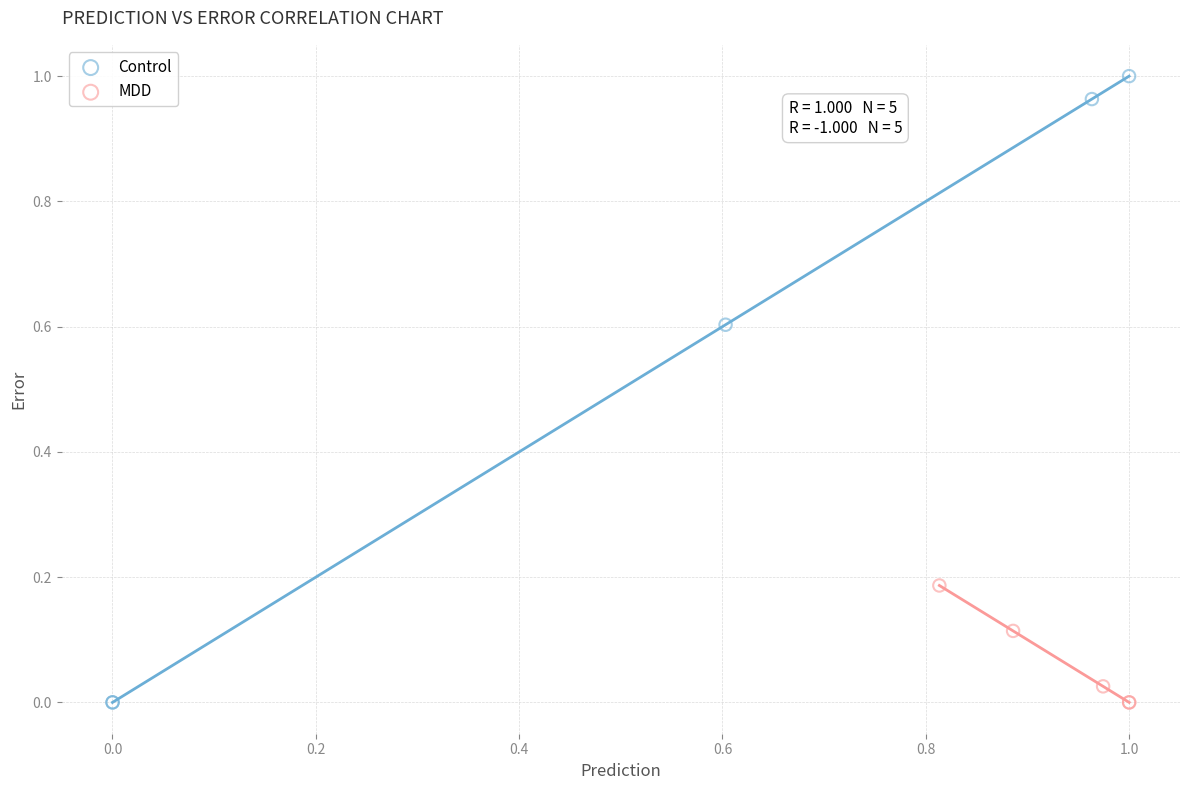

What are all the series names shown in the legend?

Control, MDD